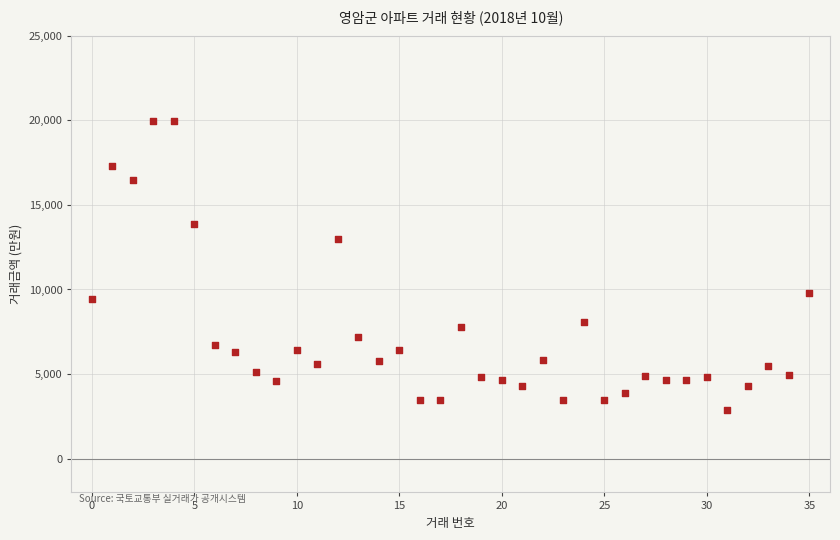

What is the range of Y values (max minus min)?

17131